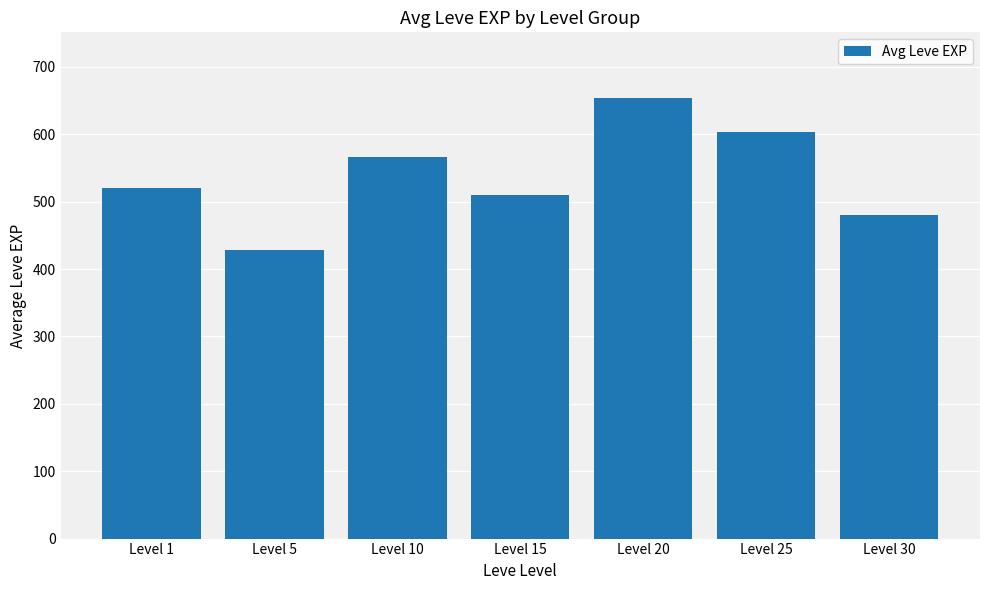

Reading left to right, extract all data points from this chart.

Level 1=520.0	Level 5=428.3	Level 10=566.7	Level 15=510.0	Level 20=653.3	Level 25=603.3	Level 30=480.0